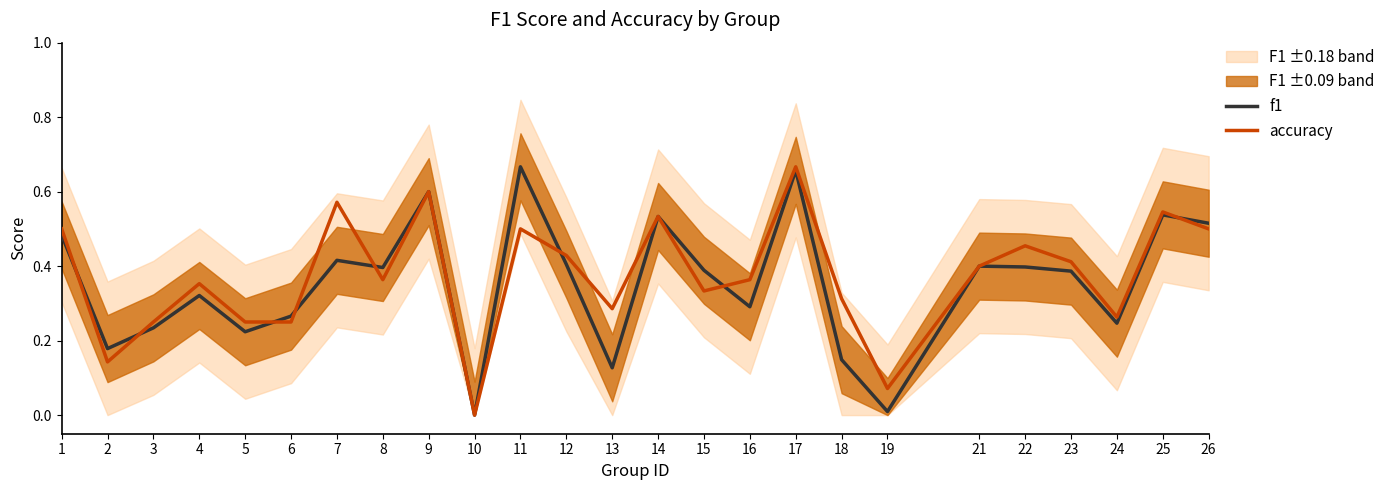

What is the difference between the maximum and minimum values in the f1 series?

0.7